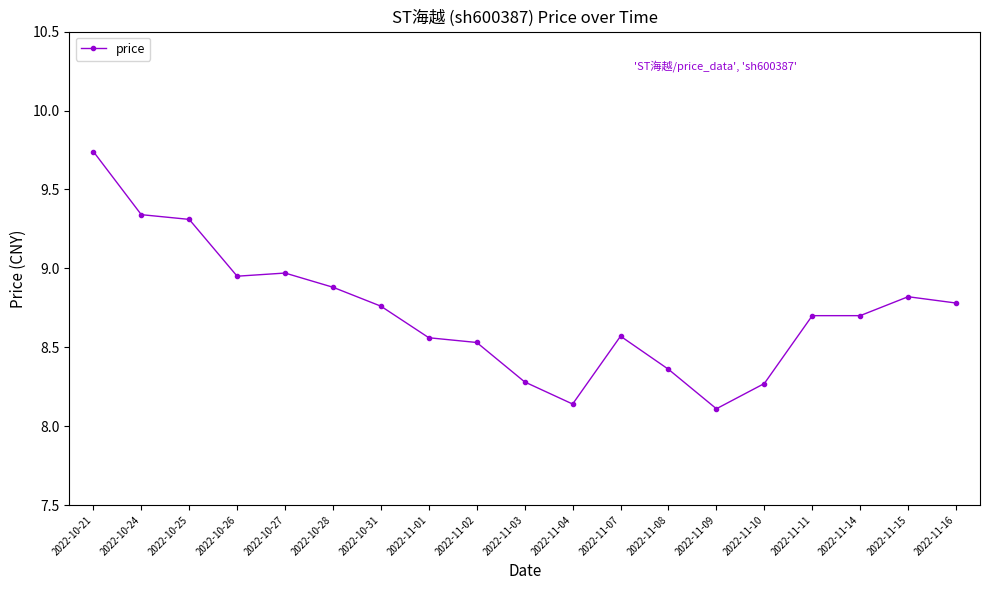

The chart shows a value of 2.2 at 2022-11-16. True or false?

False